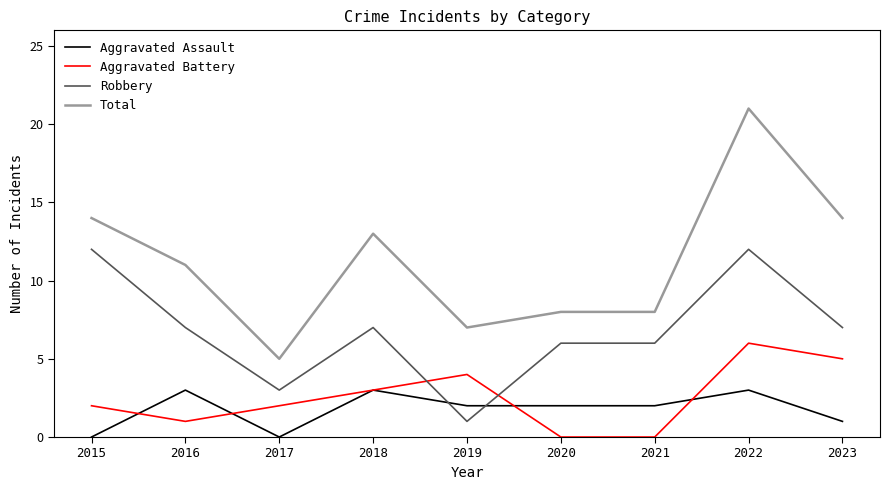

What is the average value of the Aggravated Assault series?

2